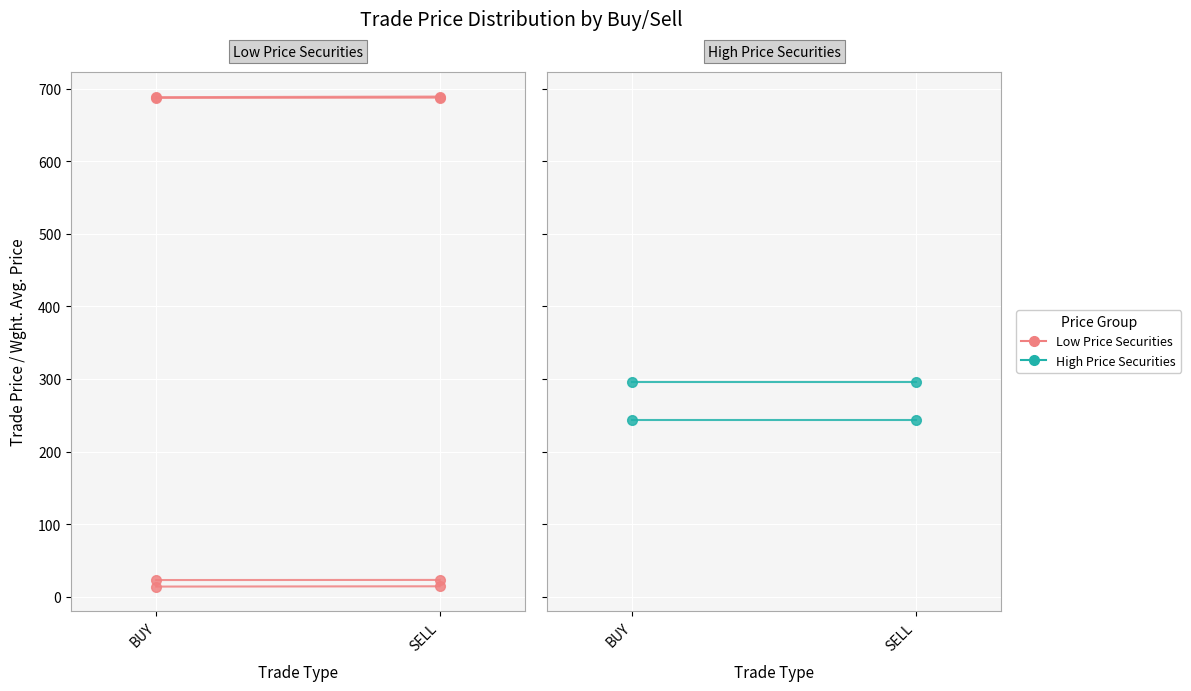

What is the total value across all series at BUY?

1953.2